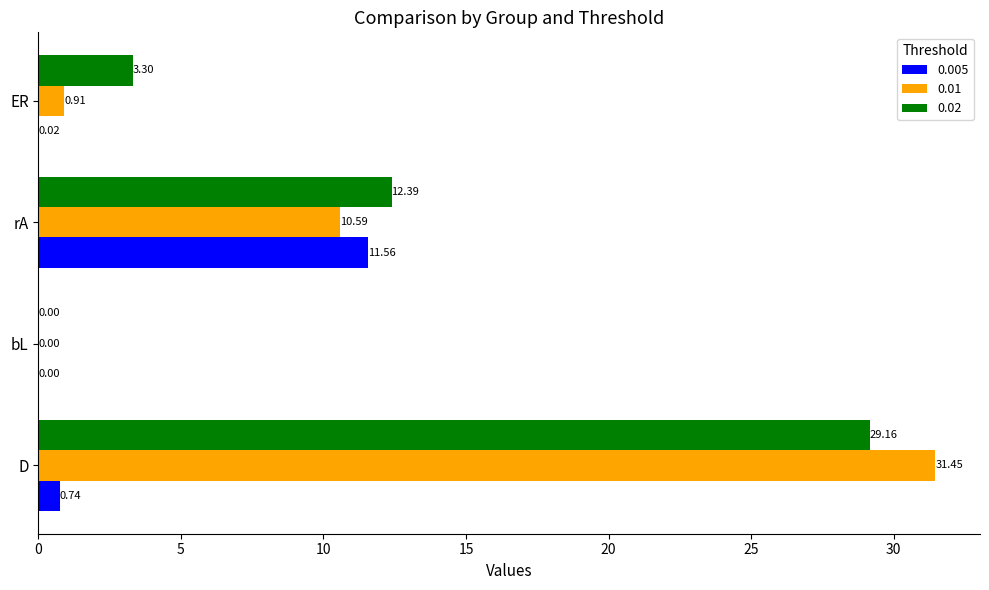

Is the value of 0.02 at ER greater than the value of 0.005 at rA?

No